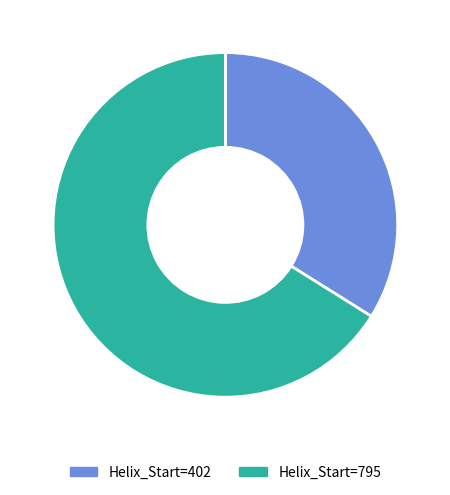

Is there any slice that represents more than half of the pie?

Yes